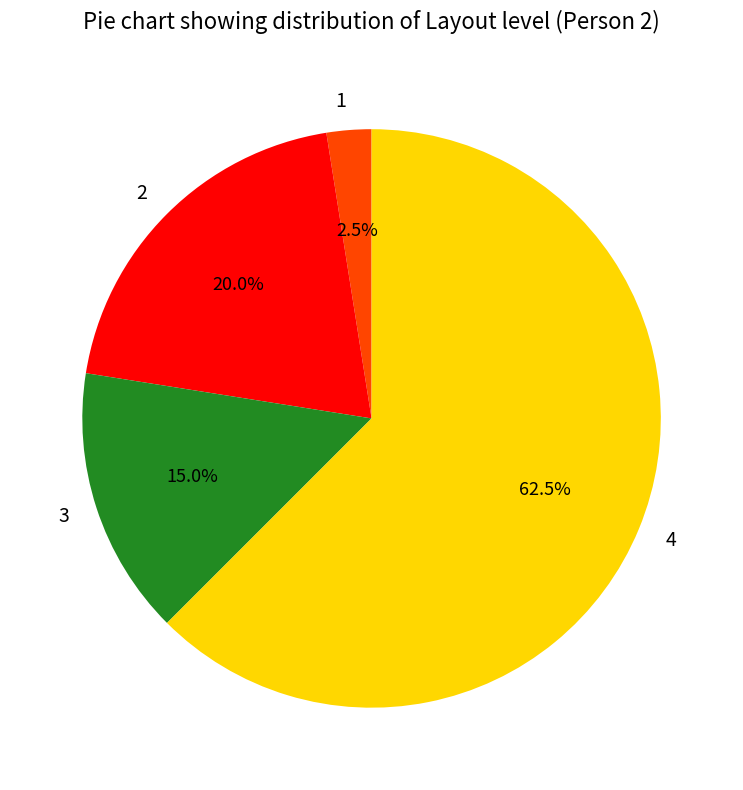

Which has a higher value, 4 or 3?

4